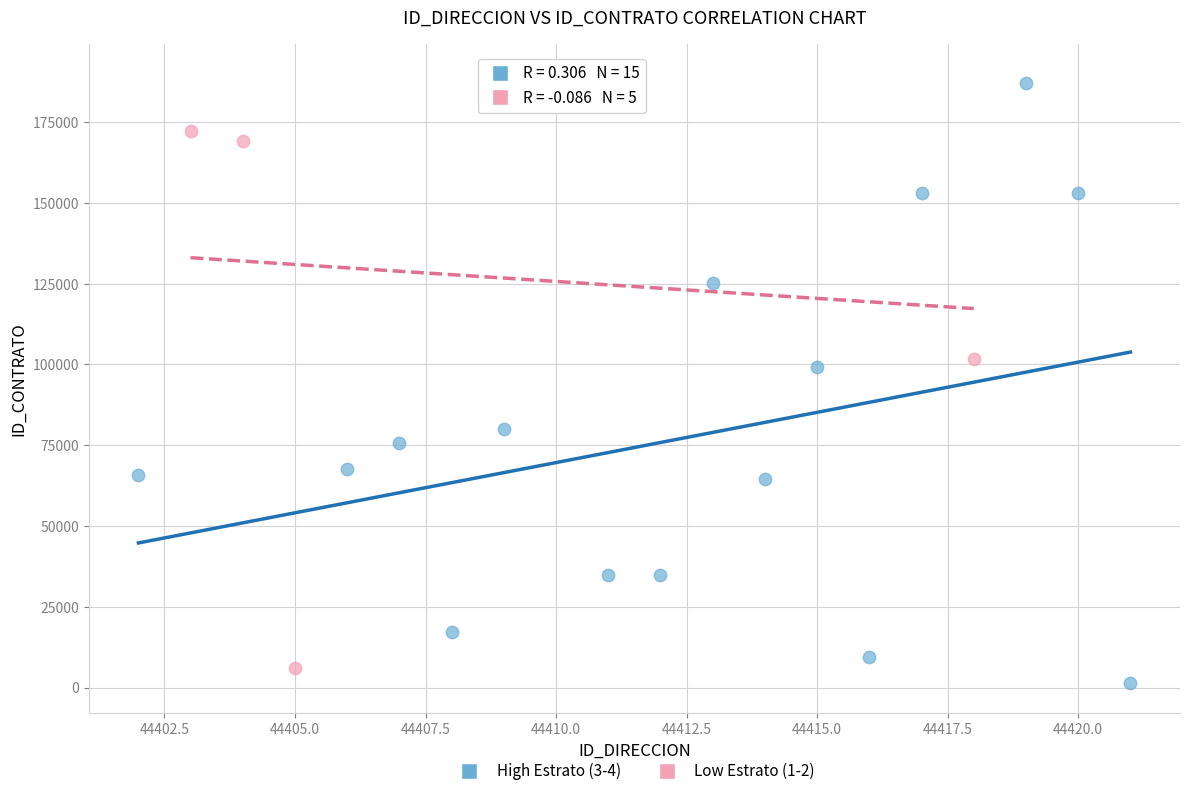

What are all the series names shown in the legend?

High Estrato (3-4), Low Estrato (1-2)